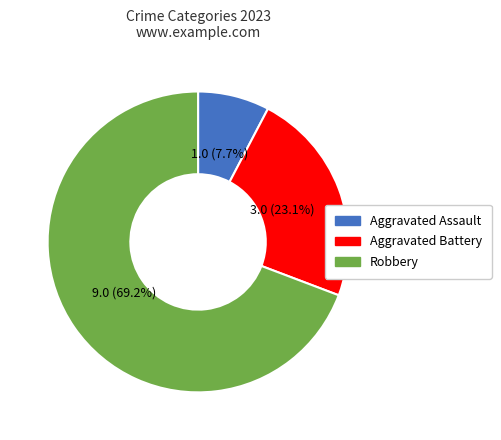

The Robbery slice represents 69% of the pie. True or false?

True